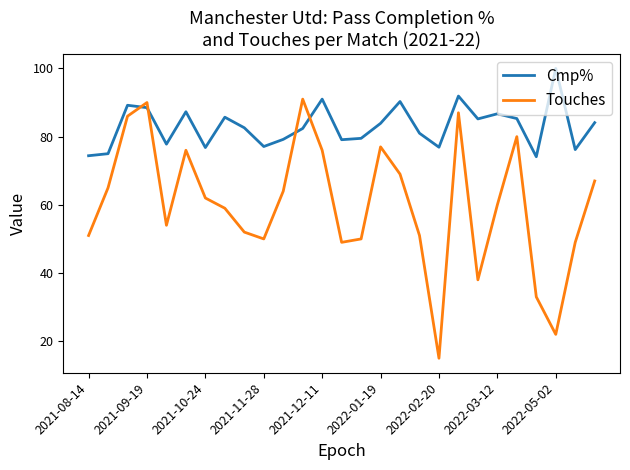

What is the maximum value shown in the chart?

100.0